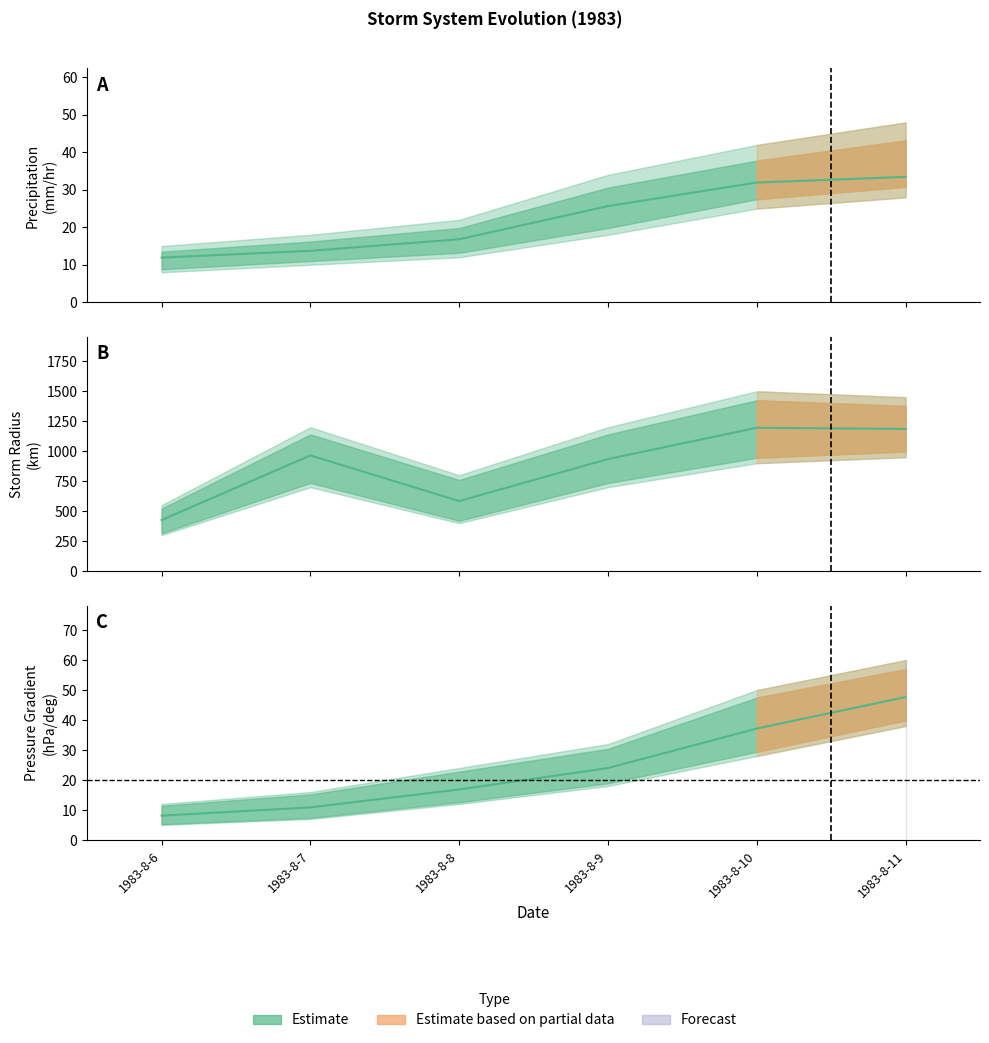

Is it true that p_grad equals 18.1 at 1983-8-11?

False